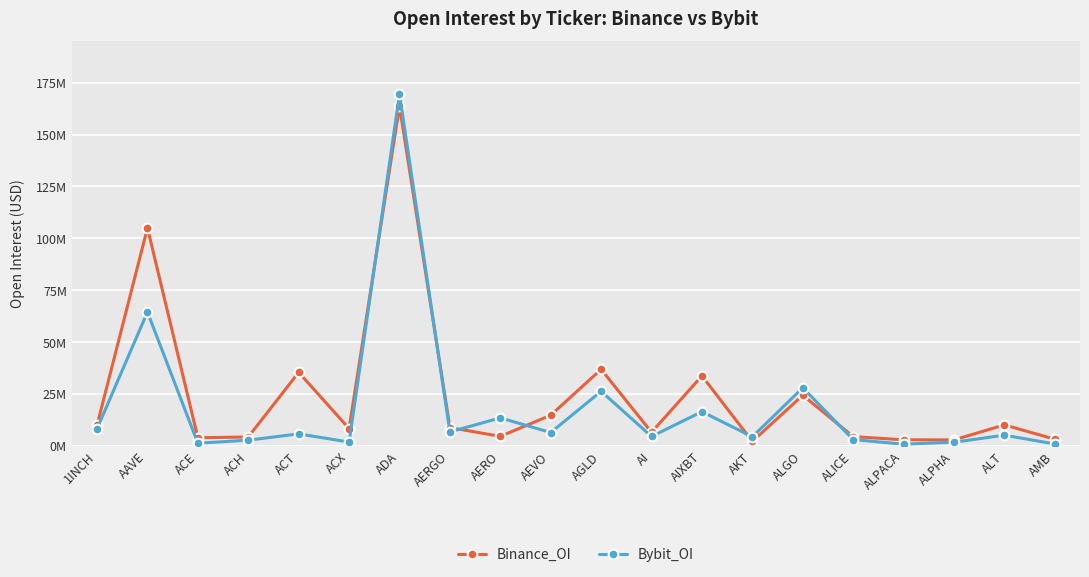

Reading left to right, extract all data points from this chart.

Binance_OI: 10025482	105010134	3913363	4314073	35434916	8381039	163652727	8846322	4600214	14786918	36893773	6565196	33753835	2170327	24415473	4485656	2949081	2897177	10127028	3233234
Bybit_OI: 8303957	64491728	1301265	2771968	5802245	1858318	169504805	6737936	13508461	6459682	26297499	4557370	16511039	4400861	27993702	3056116	839329	1776099	5179794	931496